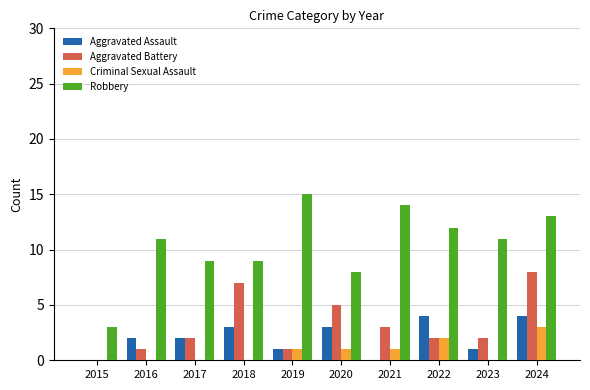

Read the Aggravated Battery value at 2021.

3